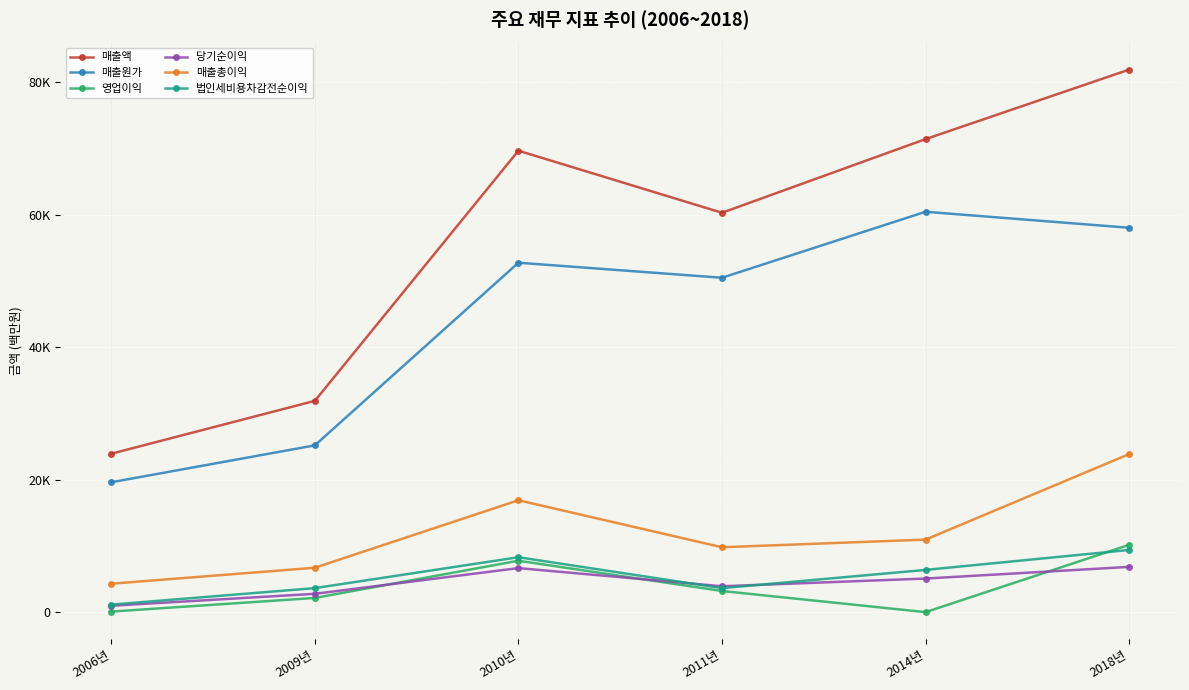

True or false: 매출총이익 and 매출액 intersect in this chart.

False